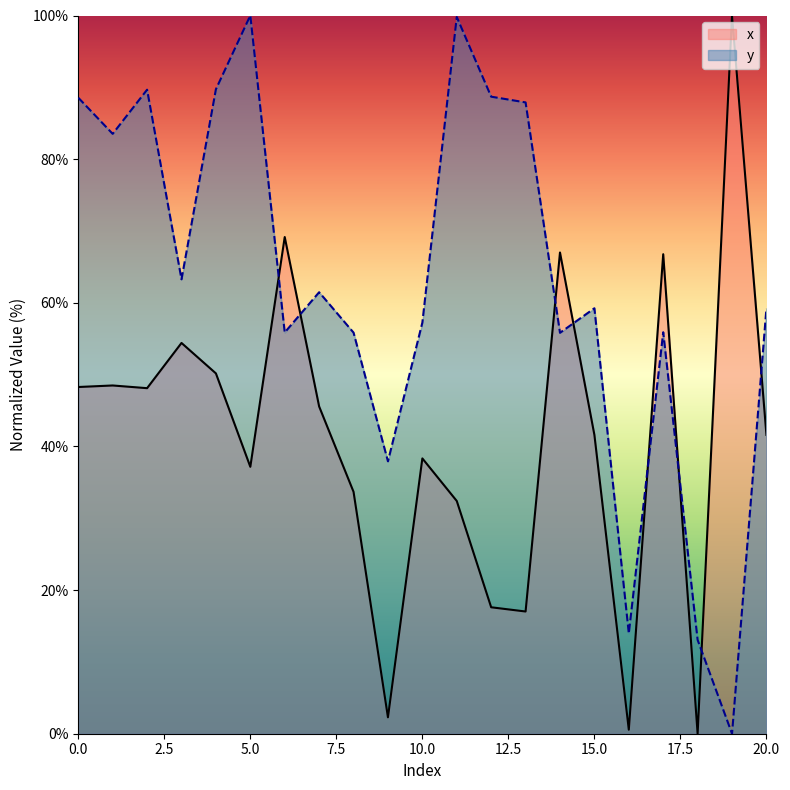

Which series has the largest total across all categories?

y